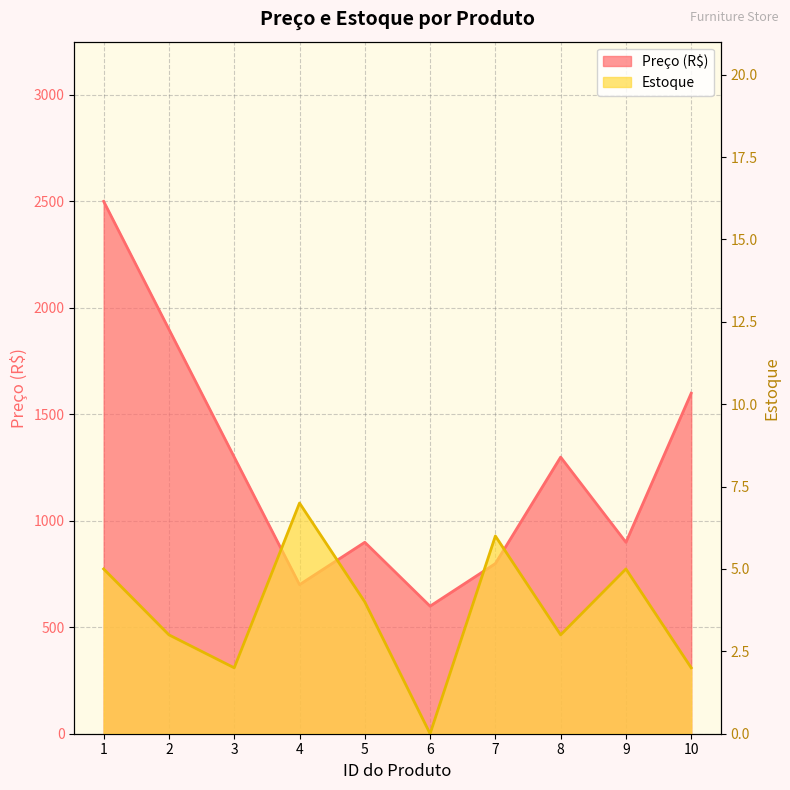

What value does the Preço series have at 3?

1299.0